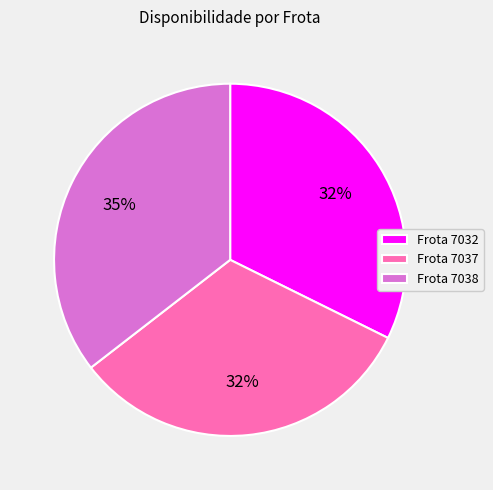

The Frota 7032 slice represents 27% of the pie. True or false?

False